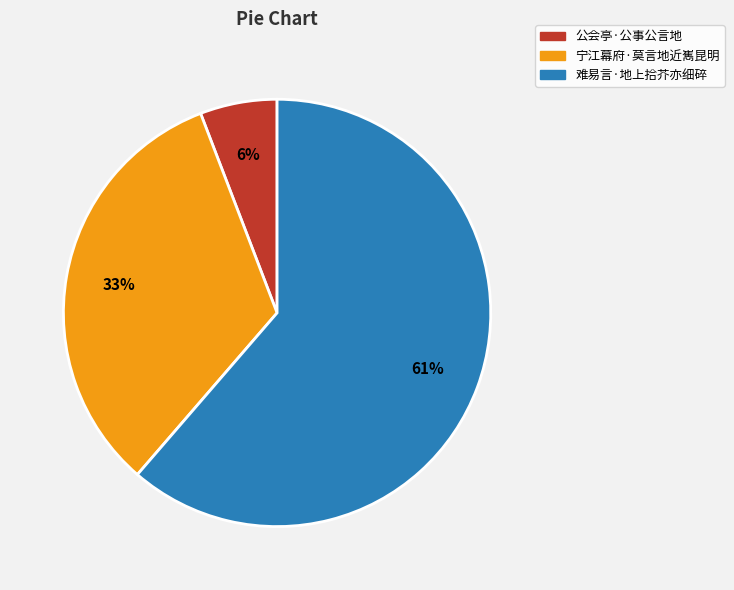

Is the sum of 宁江幕府·莫言地近嶲昆明 and 难易言·地上拾芥亦细碎 greater than half?

Yes